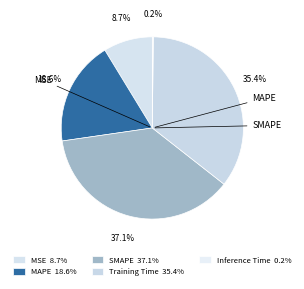

What percentage is NOT represented by MSE?

91.3%